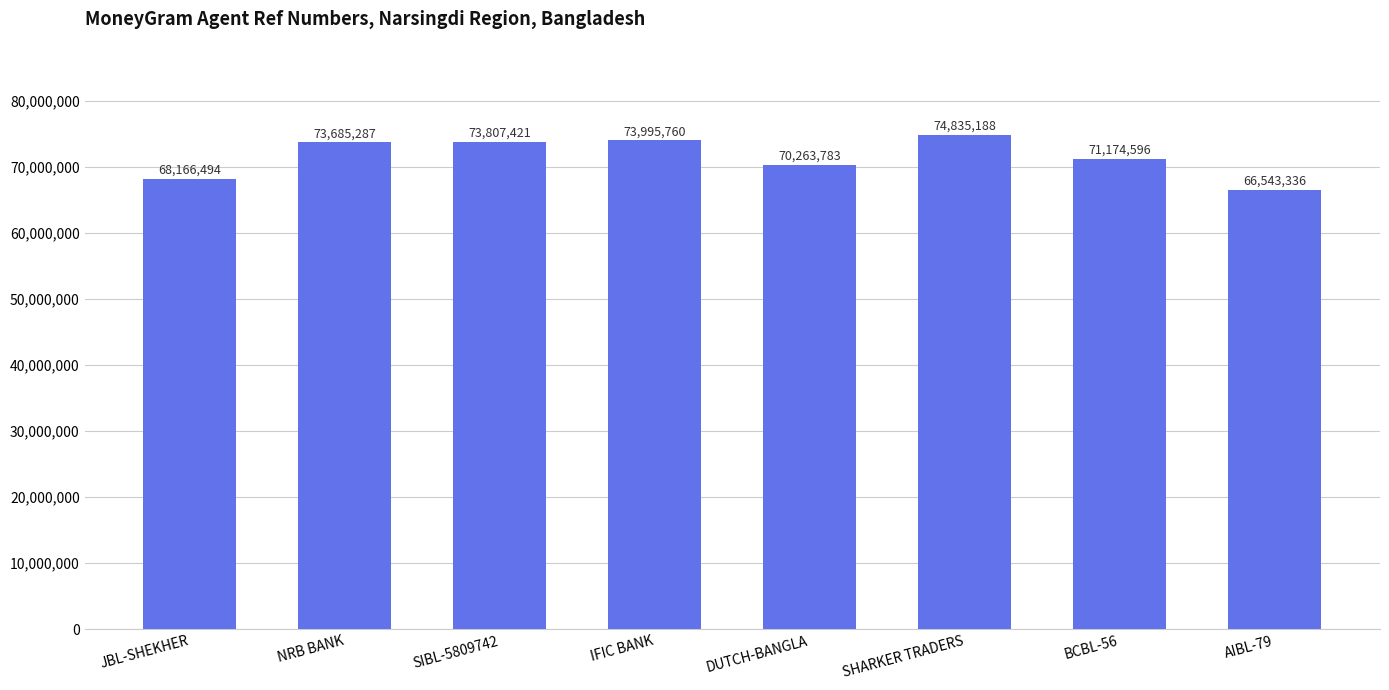

Reading right to left, list all the values displayed in this chart.

AIBL-79=66543336	BCBL-56=71174596	SHARKER TRADERS=74835188	DUTCH-BANGLA=70263783	IFIC BANK=73995760	SIBL-5809742=73807421	NRB BANK=73685287	JBL-SHEKHER=68166494